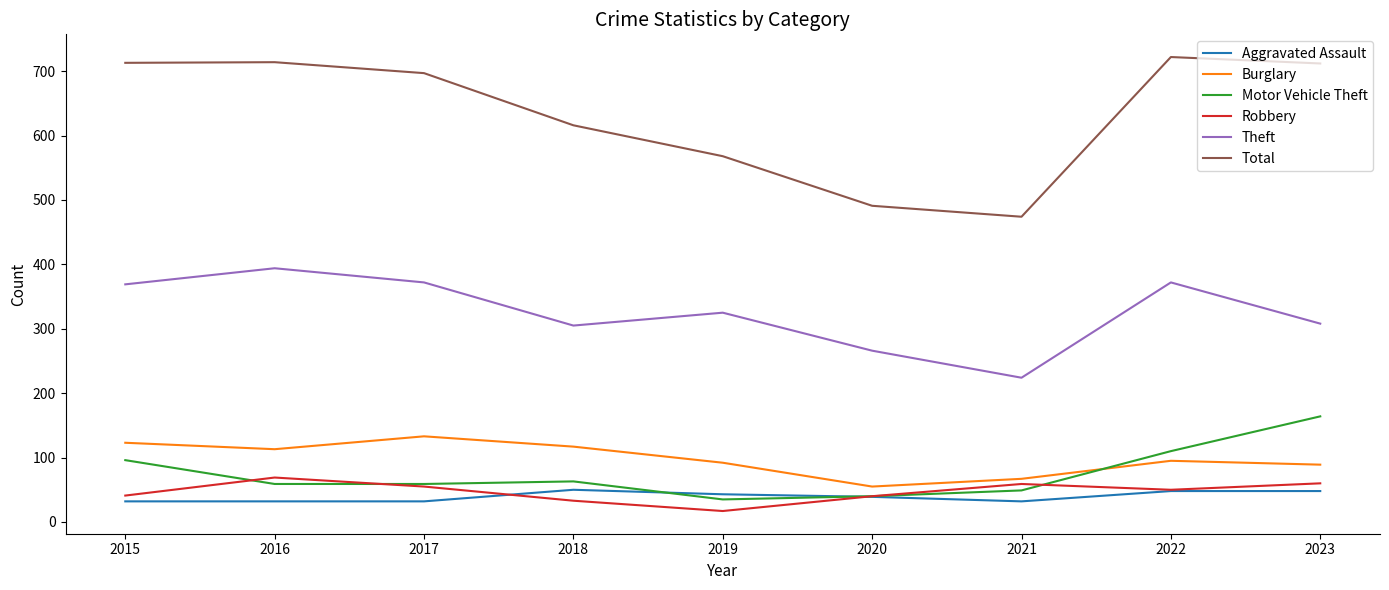

Is the value of Robbery at 2022 greater than the value of Theft at 2017?

No